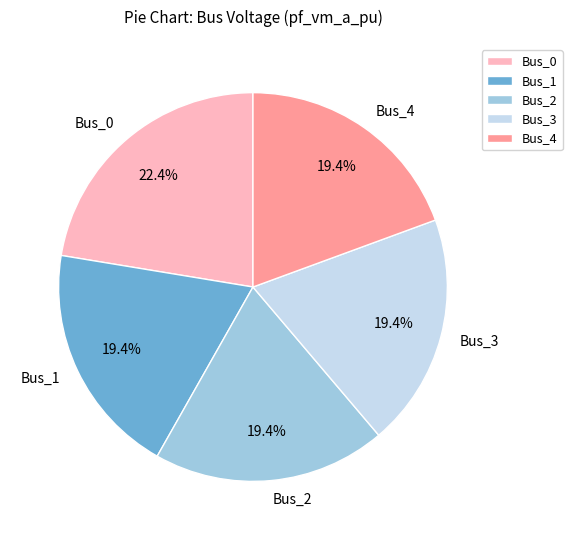

To the nearest percent, what is the combined percentage of Bus_0 and Bus_1?

42%